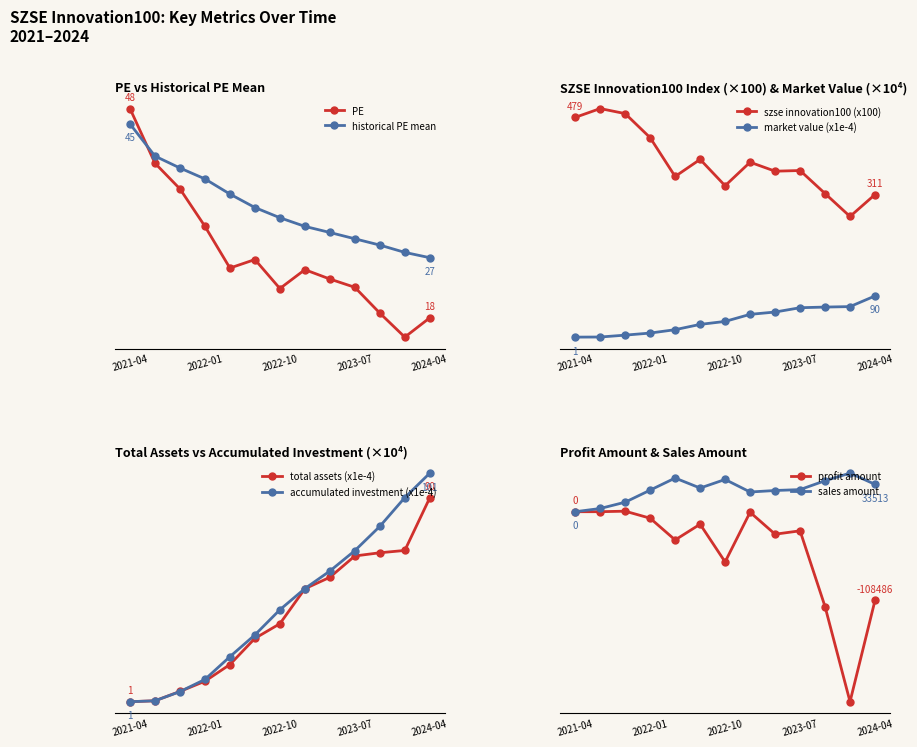

What is the sum of all historical PE mean values?

437.6